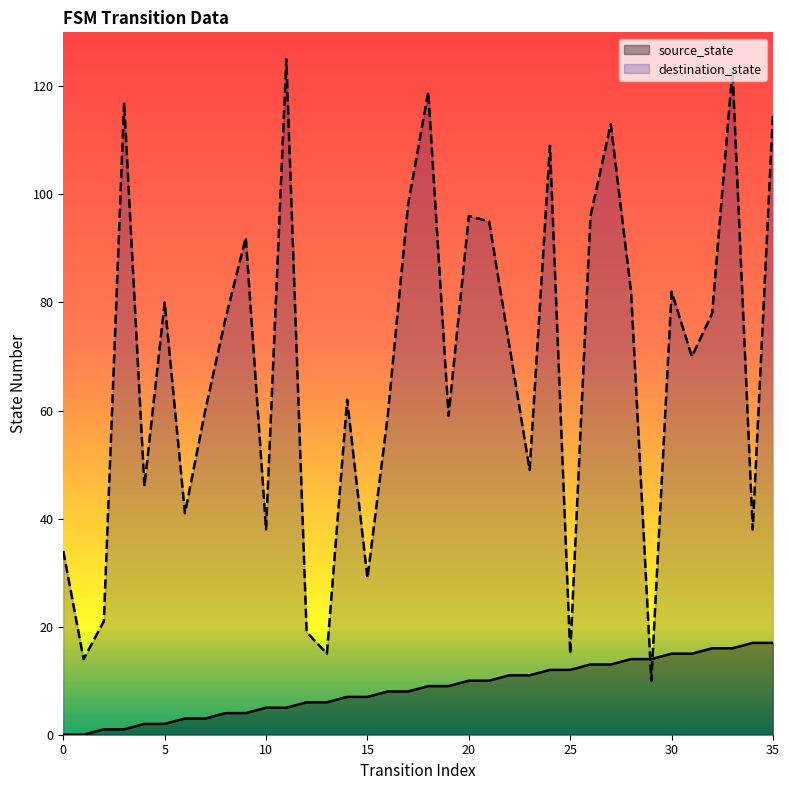

Read the source_state value at 23, to the nearest 10.

10